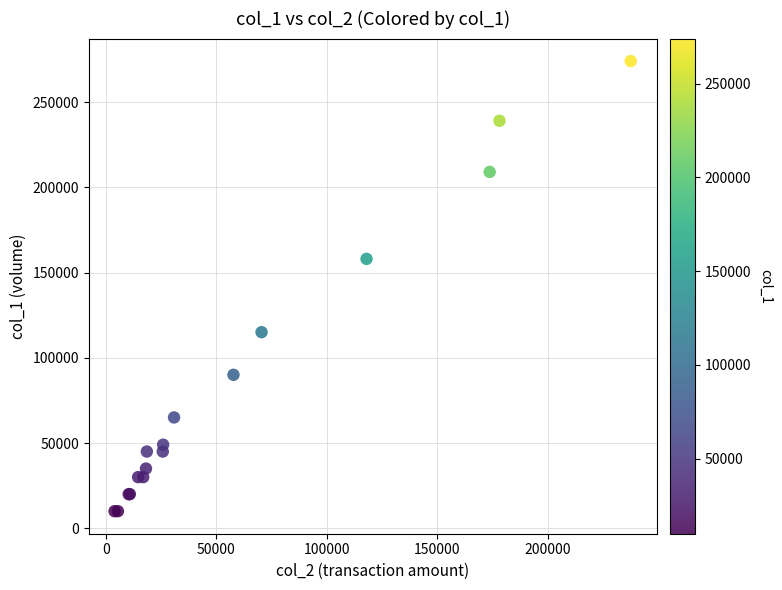

What Y value in the scatter plot is closest to 142000?

158000